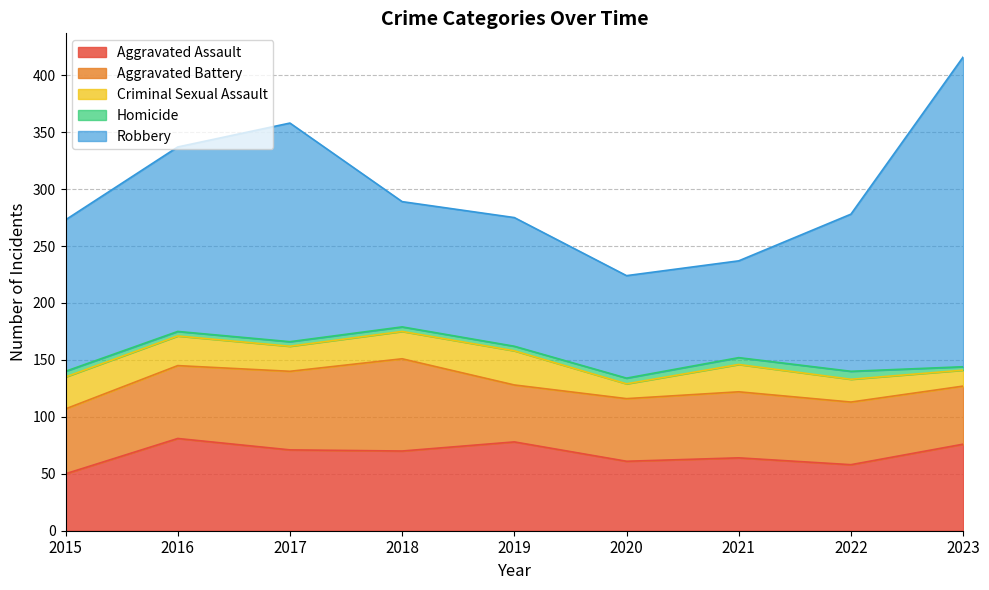

What is the value of the Homicide point at the 9th from the left?

3